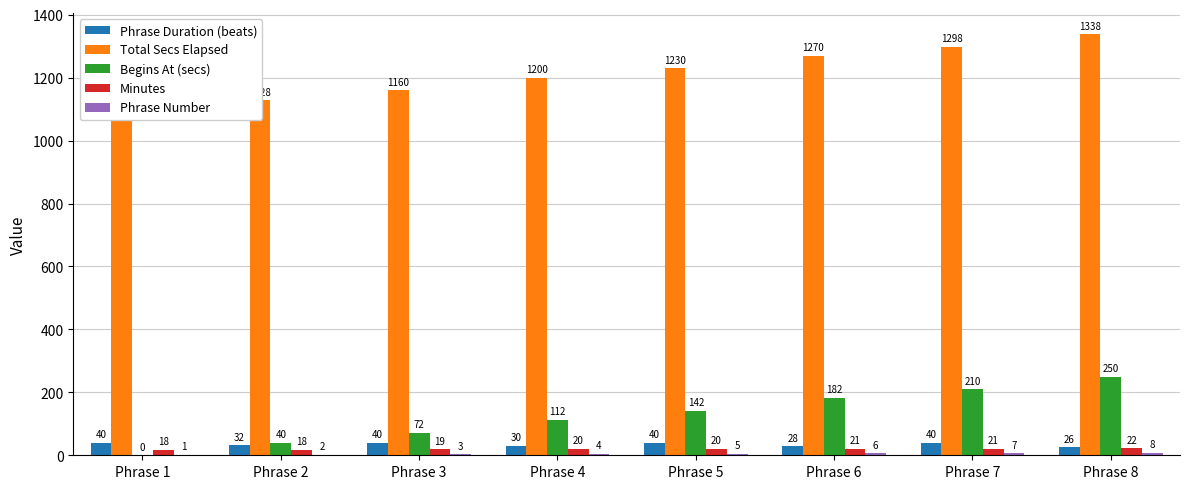

At which label is Phrase Number closest to 4?

Phrase 4